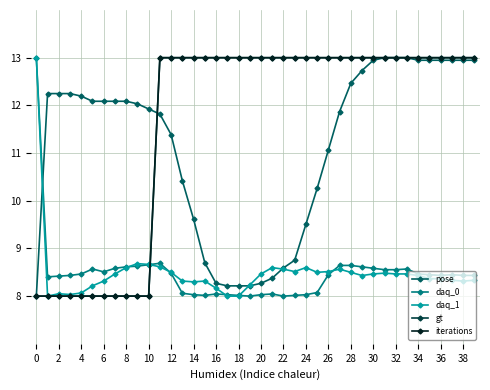

Does the chart display data point markers on the line(s)?

Yes